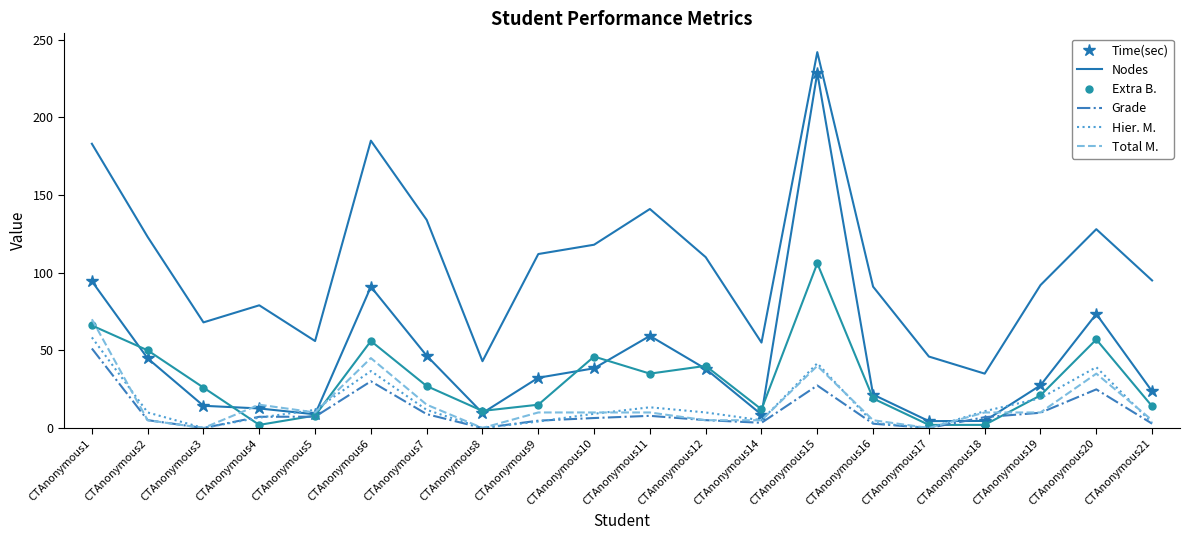

What is the difference between the maximum and minimum values in the Time(sec) series?

224.2